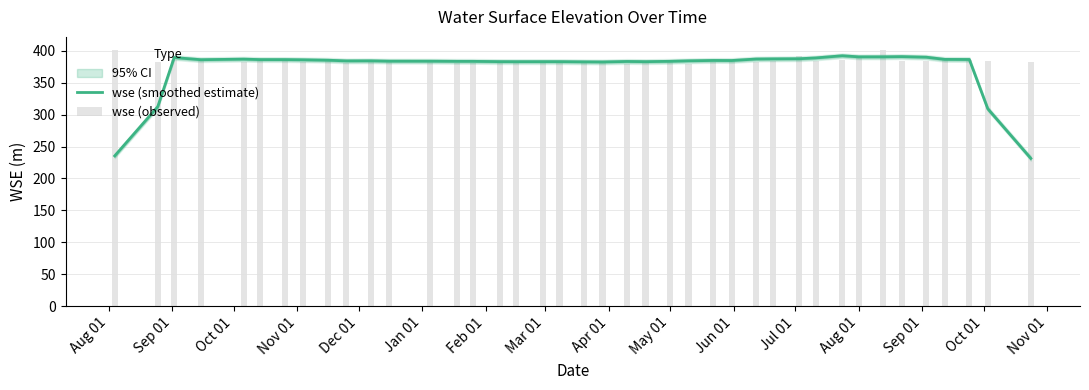

The value of wse (observed) at 27 is 89.6. True or false?

False